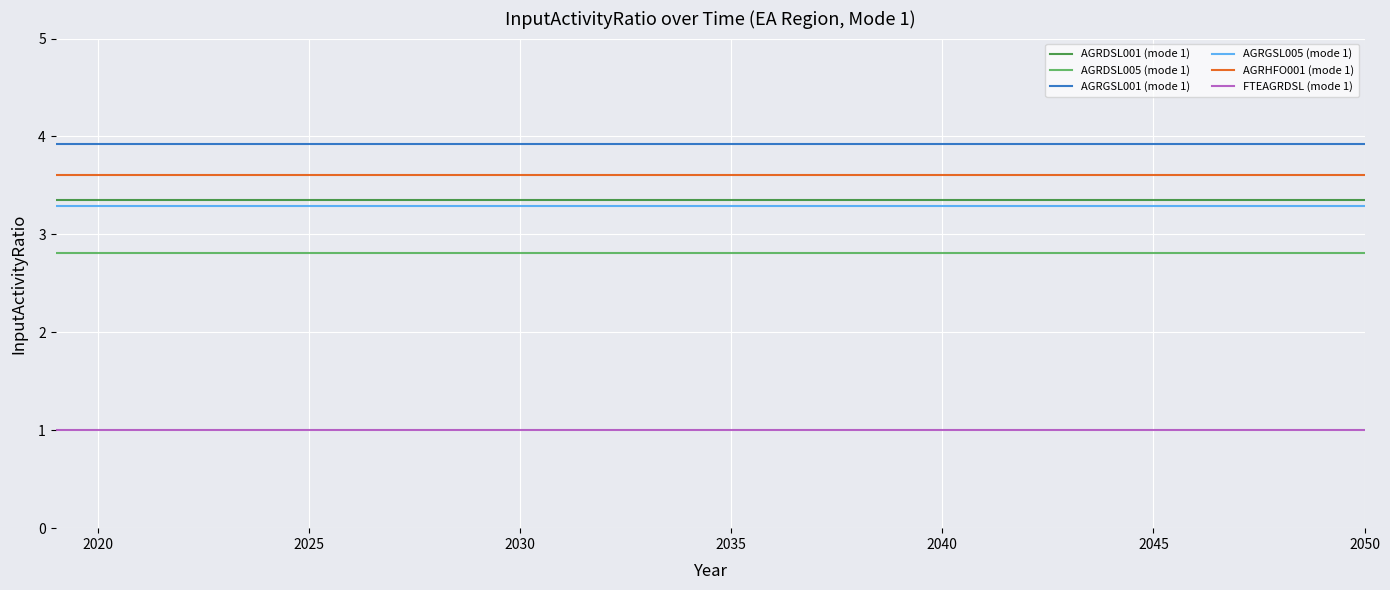

True or false: AGRDSL005 (mode 1) and AGRHFO001 (mode 1) cross at least once.

False